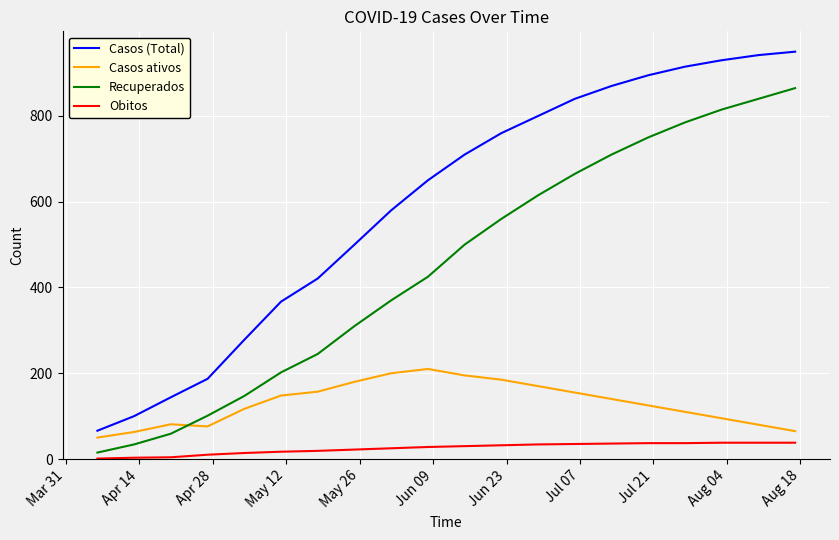

What is the difference between the maximum and minimum values in the Recuperados series?

850